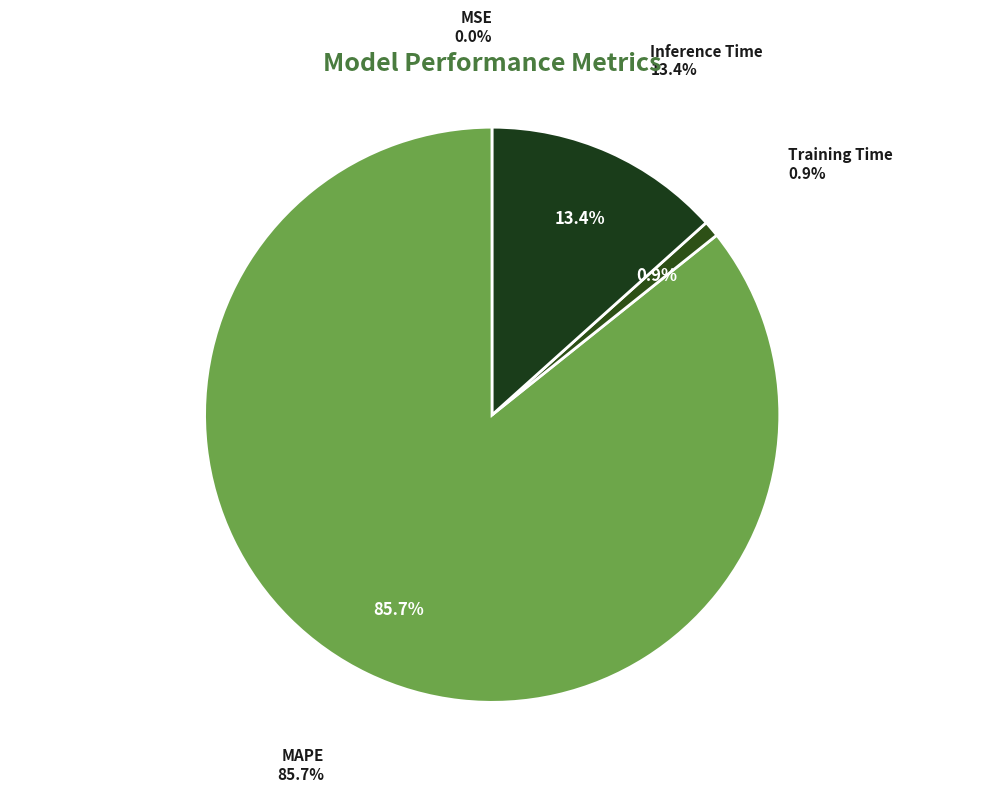

Which category accounts for the majority?

MAPE